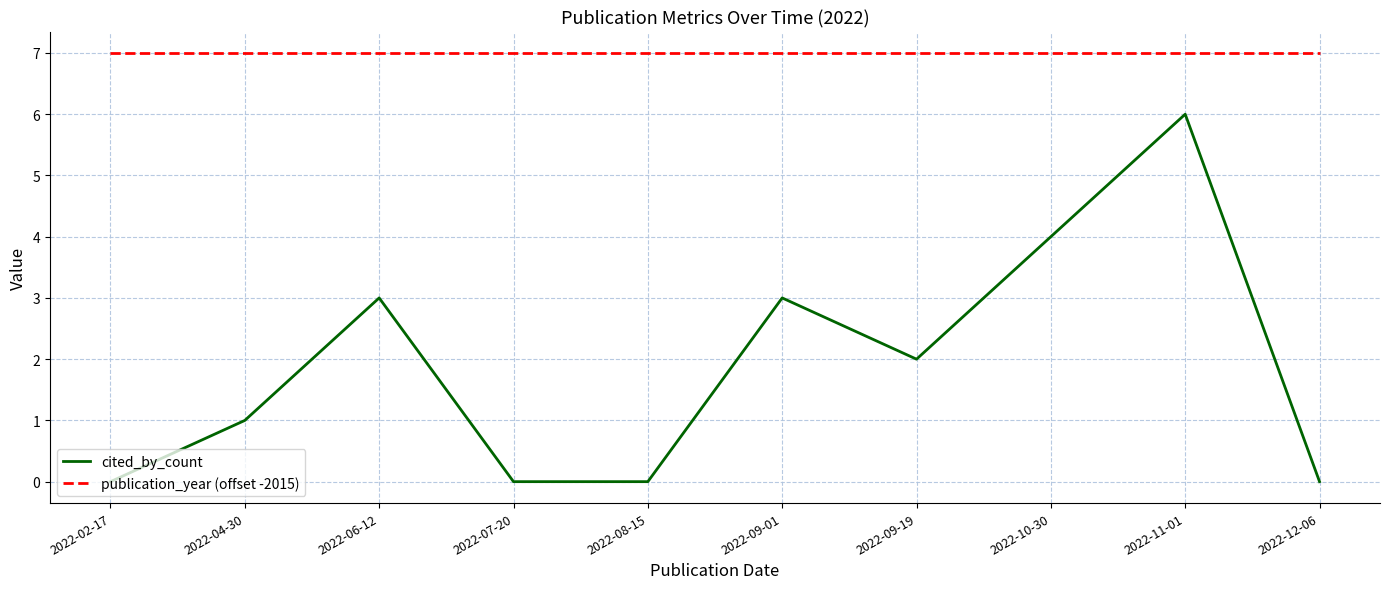

The value of cited_by_count at 2022-11-01 is 10. True or false?

False